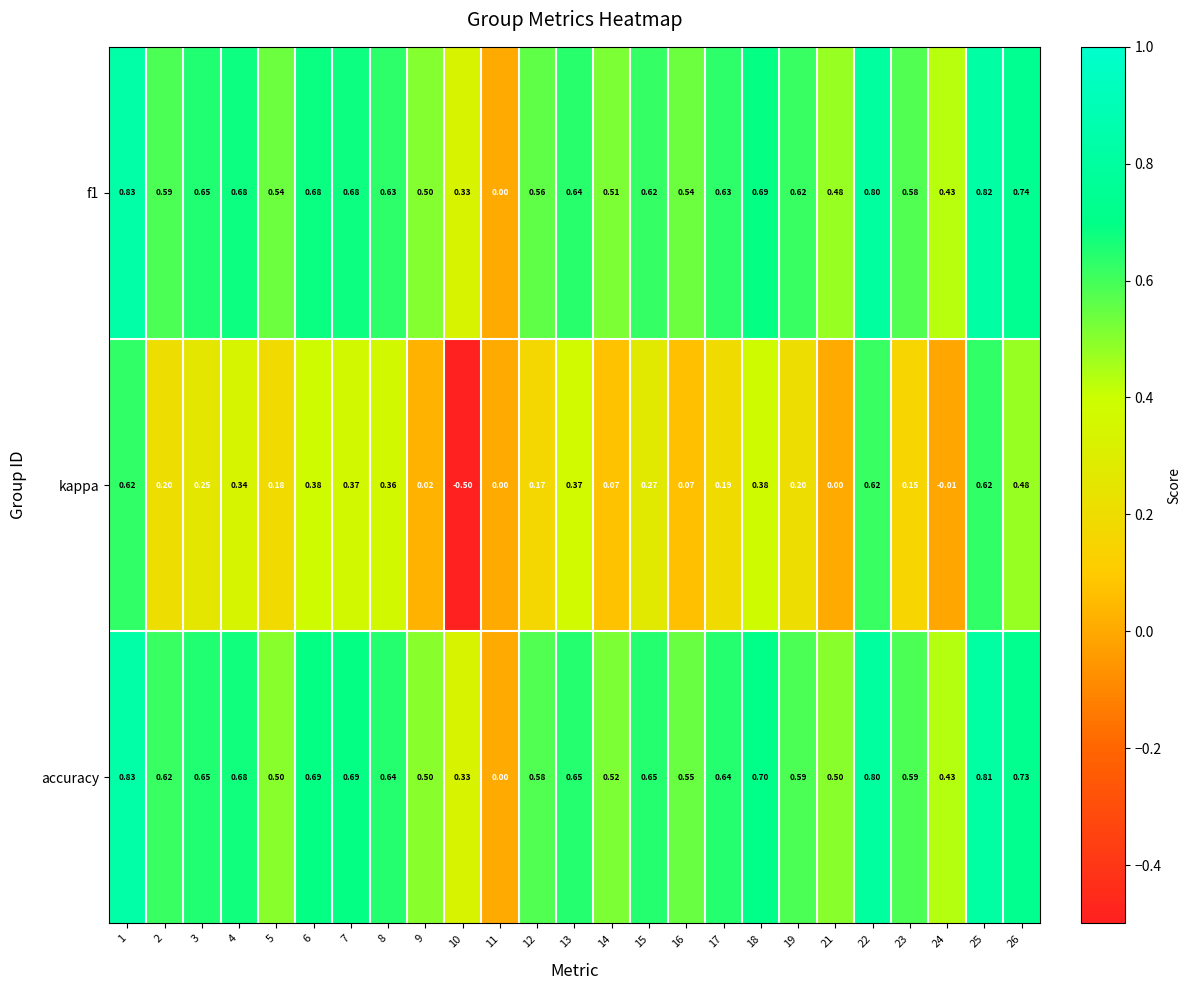

Between 19 and 26, which series saw the biggest shift?

kappa